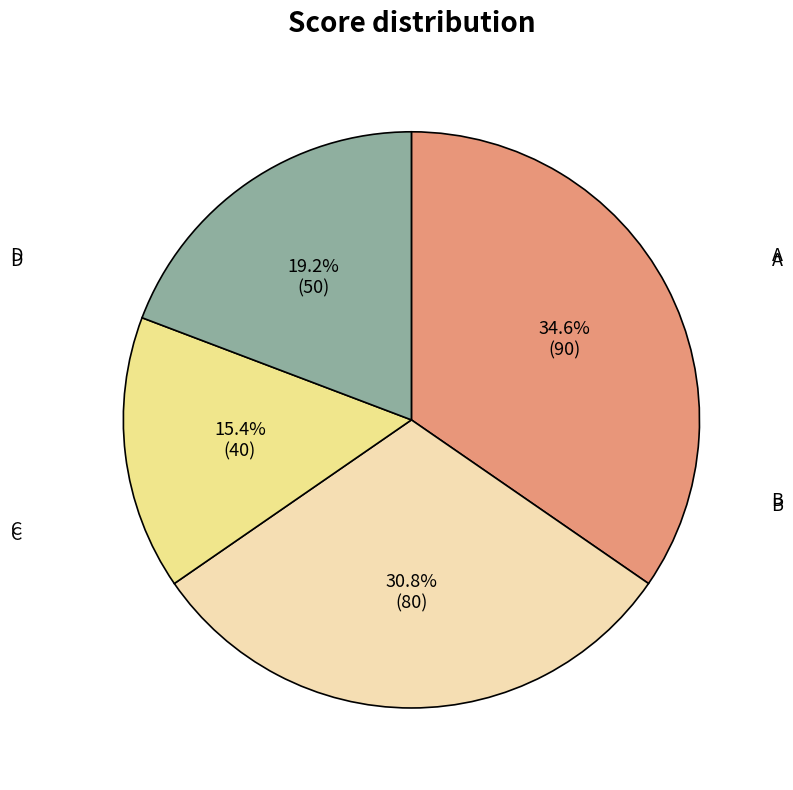

To the nearest percent, what is the average slice percentage?

25%